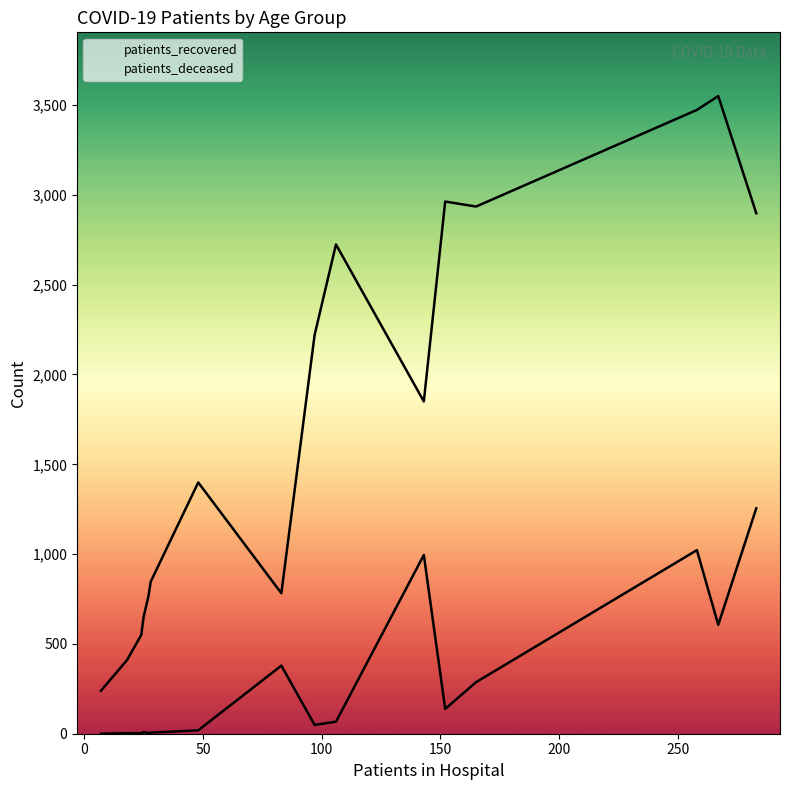

At 50, list the series in order from largest to smallest.

patients_recovered, patients_deceased